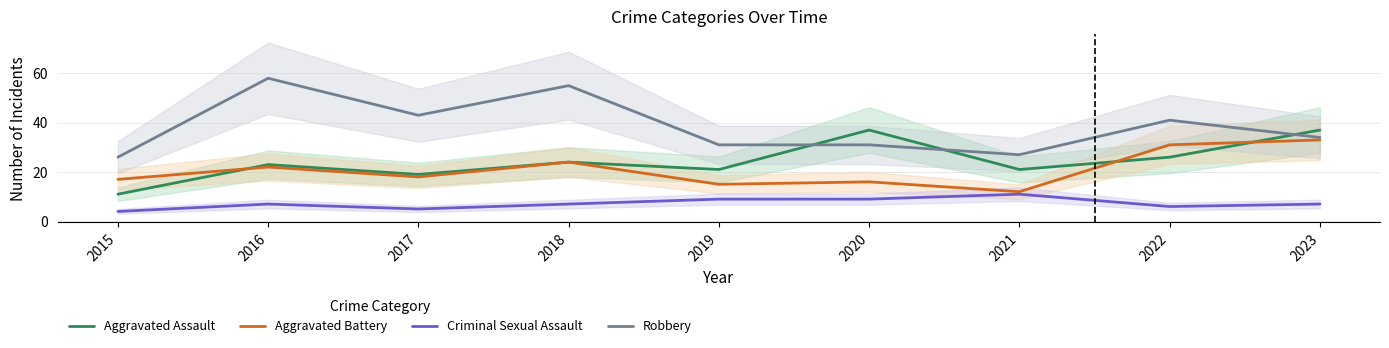

Which category has the highest value across all series?

2016